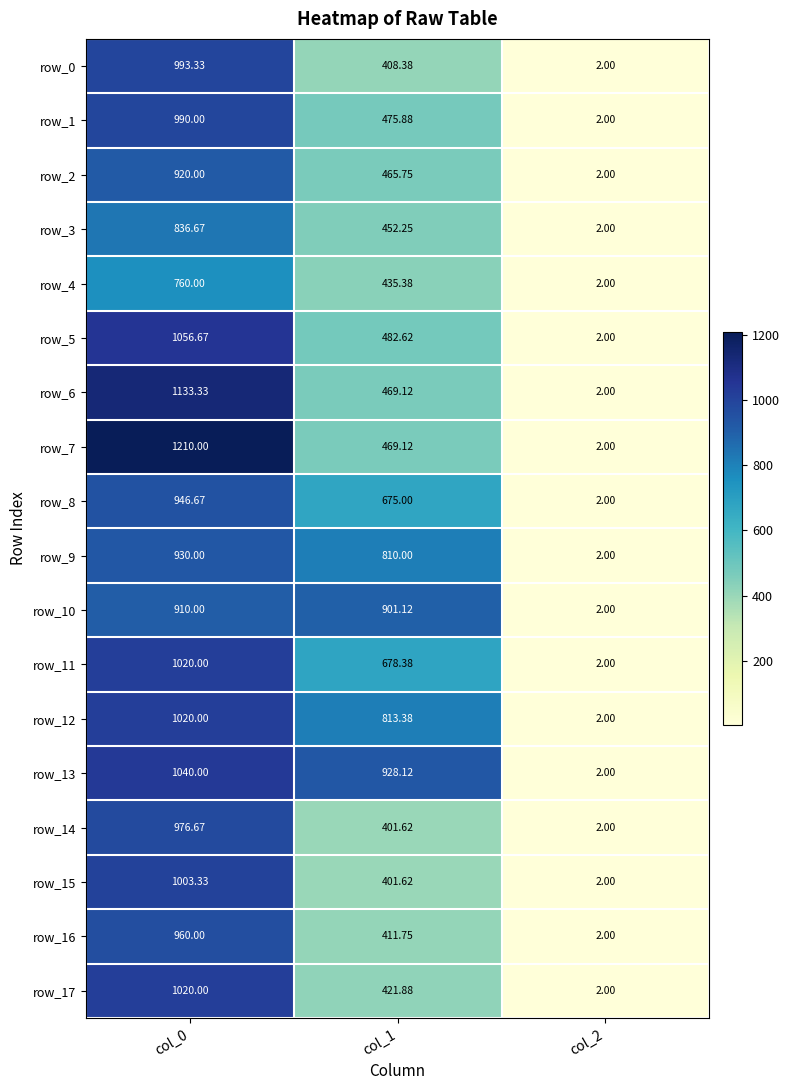

Read the row_17 value at col_0.

1020.0